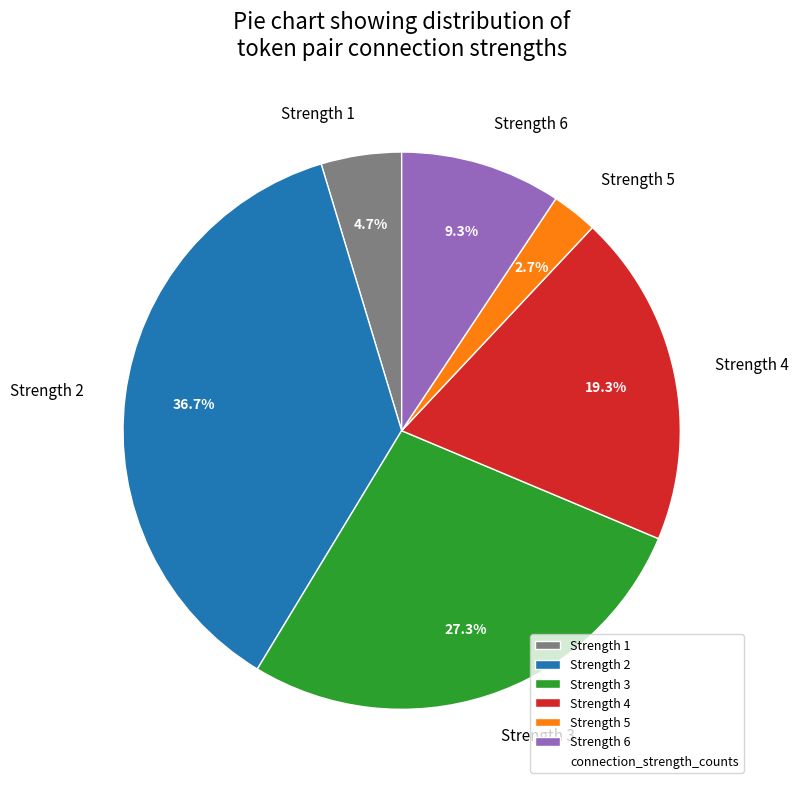

What percentage is NOT represented by Strength 6?

90.7%